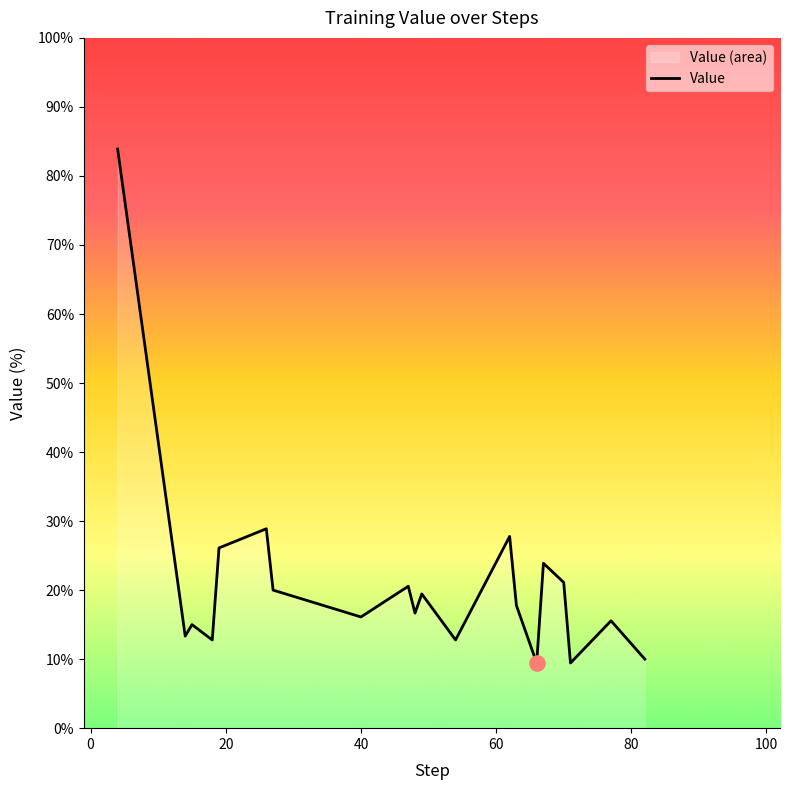

What is the smallest value displayed?

9.4